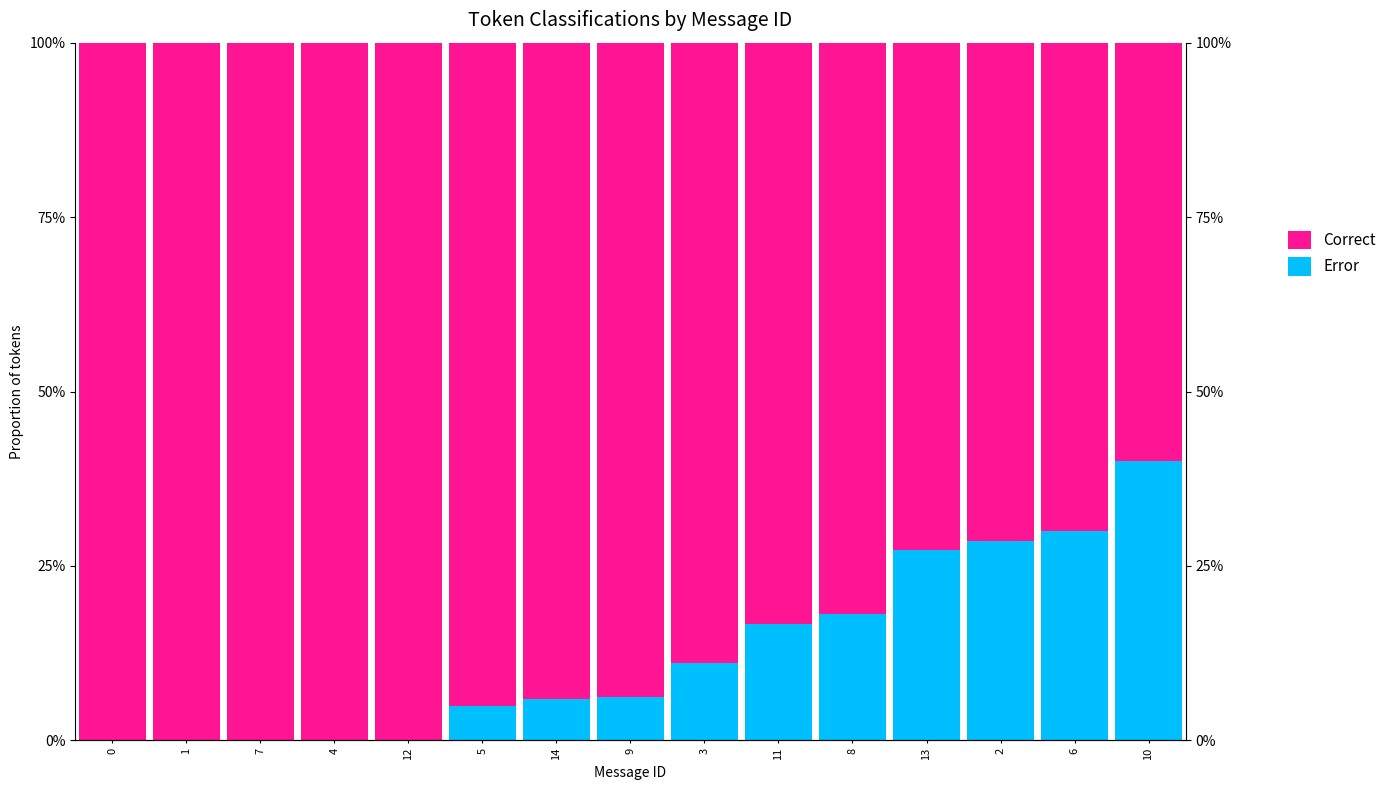

What is the difference between the maximum and second lowest values in the Correct series?

30.0